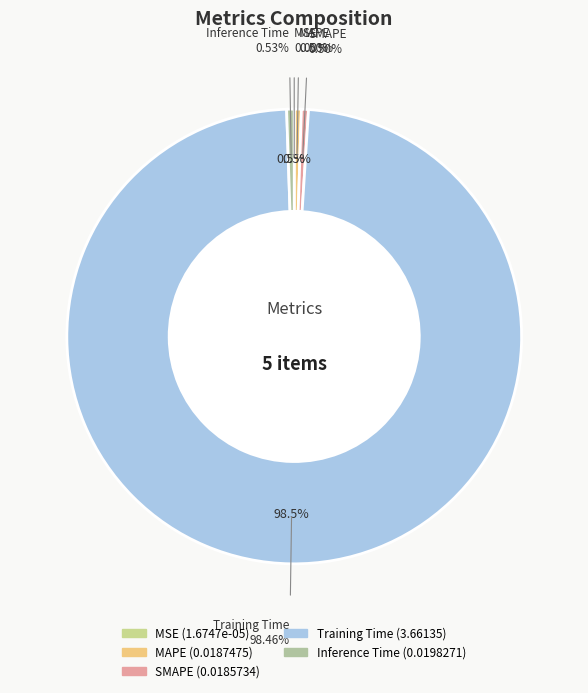

Count the number of slices in the pie.

5